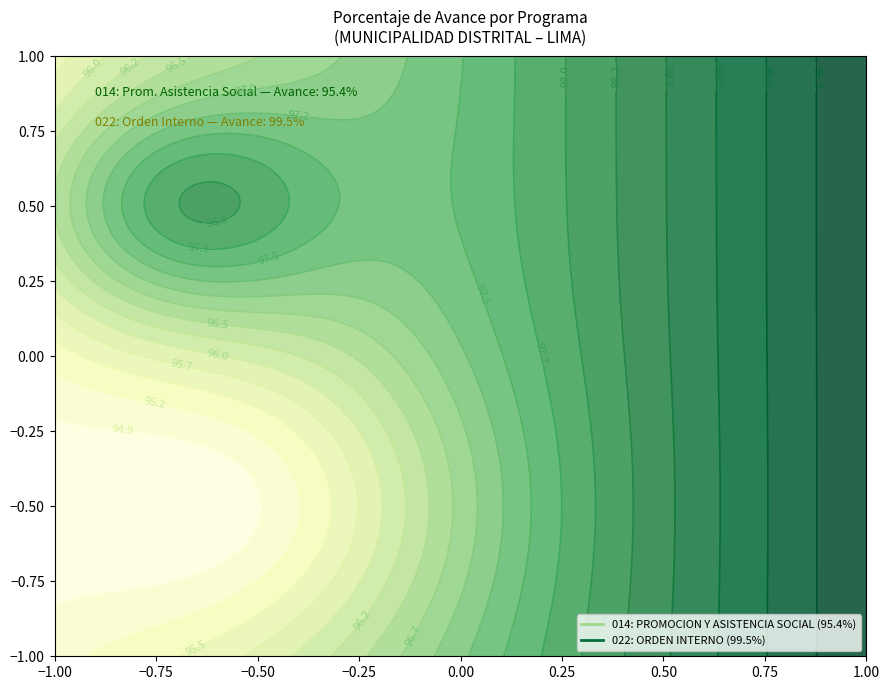

List the labels in order of value, largest first.

Row 1, Row 0